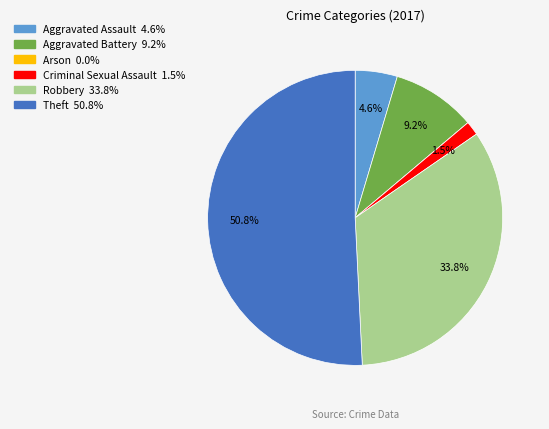

Which slice is the largest?

Theft